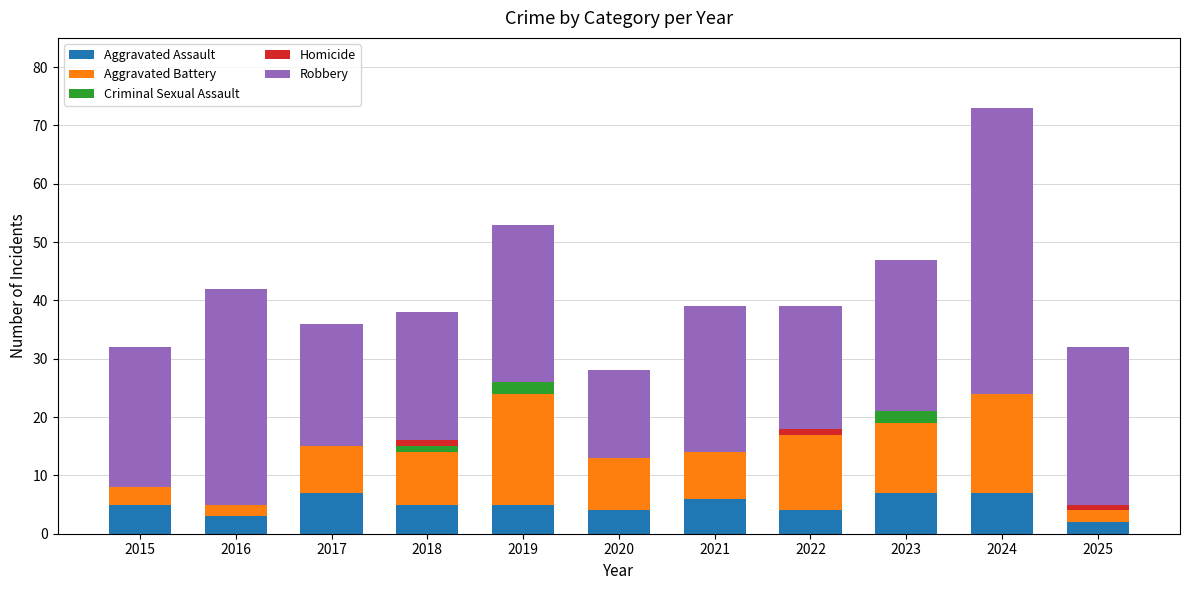

At which label does Robbery first exceed 25?

2016